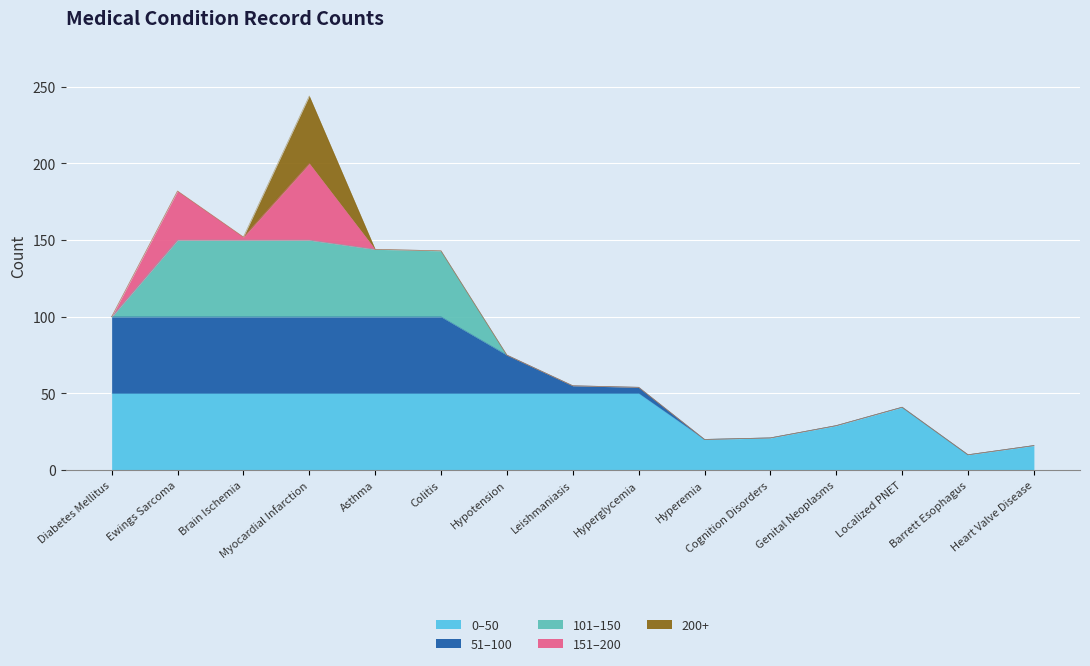

In Count (51-150), how many points are higher than both neighbors (excluding endpoints)?

2